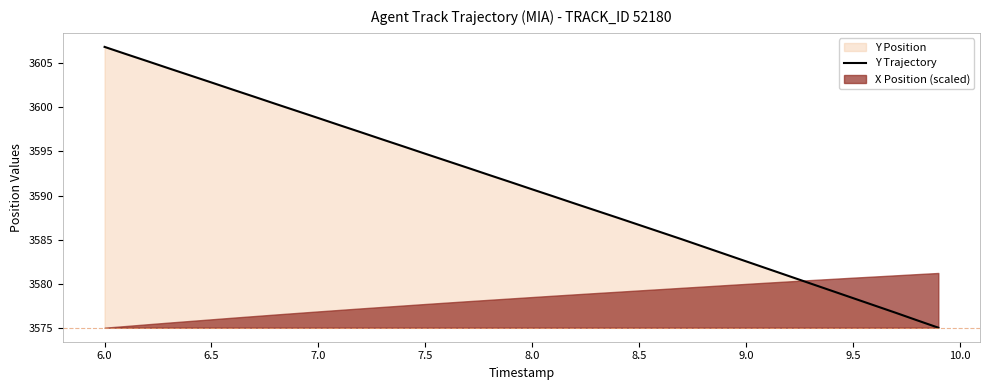

What is the value of the 15th point from the left?

3595.6